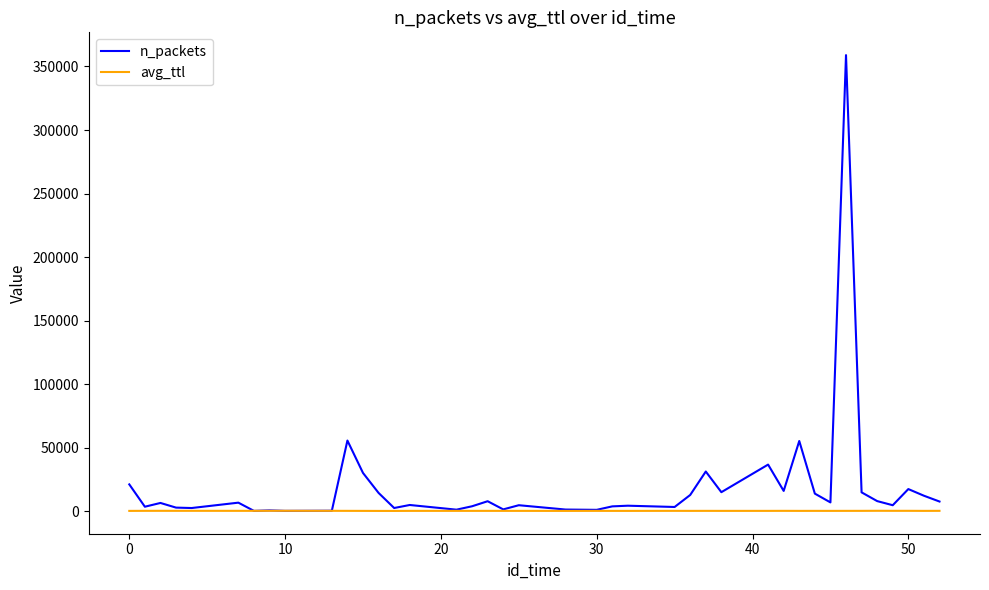

Rank the series by their average value, from lowest to highest.

avg_ttl, n_packets